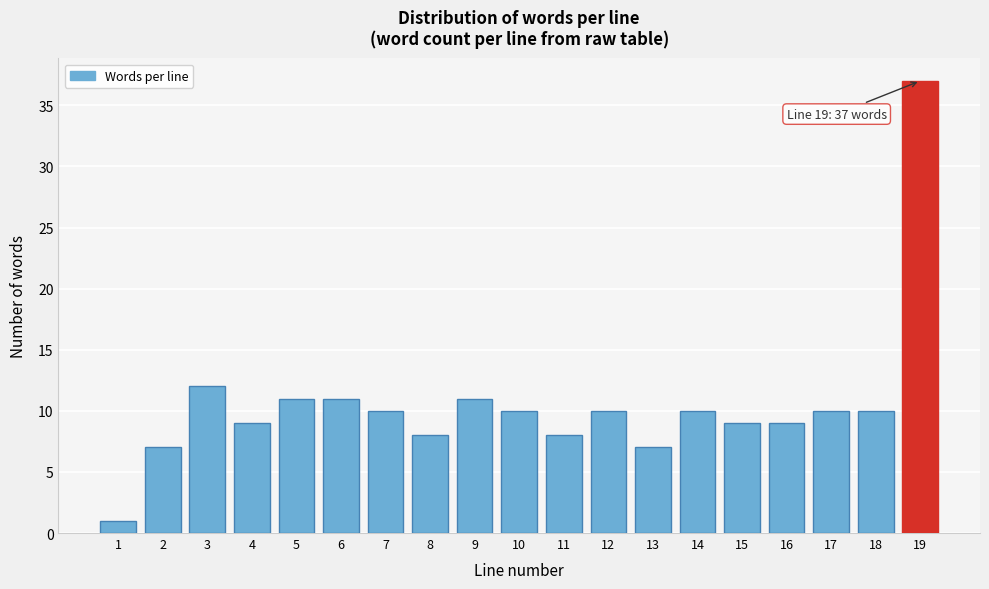

Reading right to left, transcribe all the data shown in this chart.

19=37	18=10	17=10	16=9	15=9	14=10	13=7	12=10	11=8	10=10	9=11	8=8	7=10	6=11	5=11	4=9	3=12	2=7	1=1